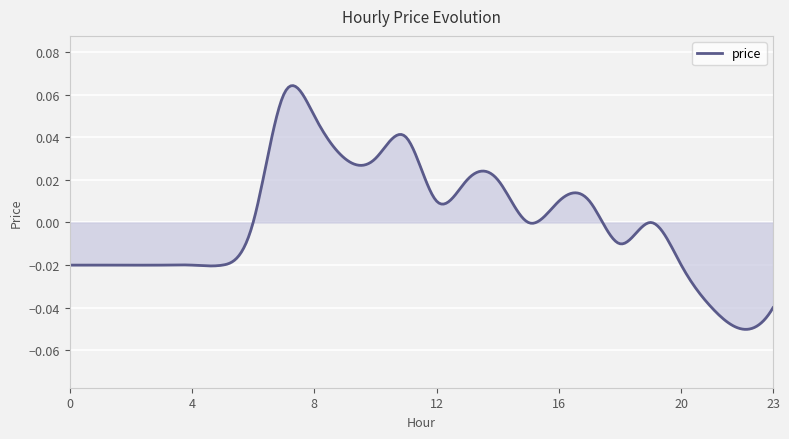

True or false: the data has more than 2 interior local peaks.

True